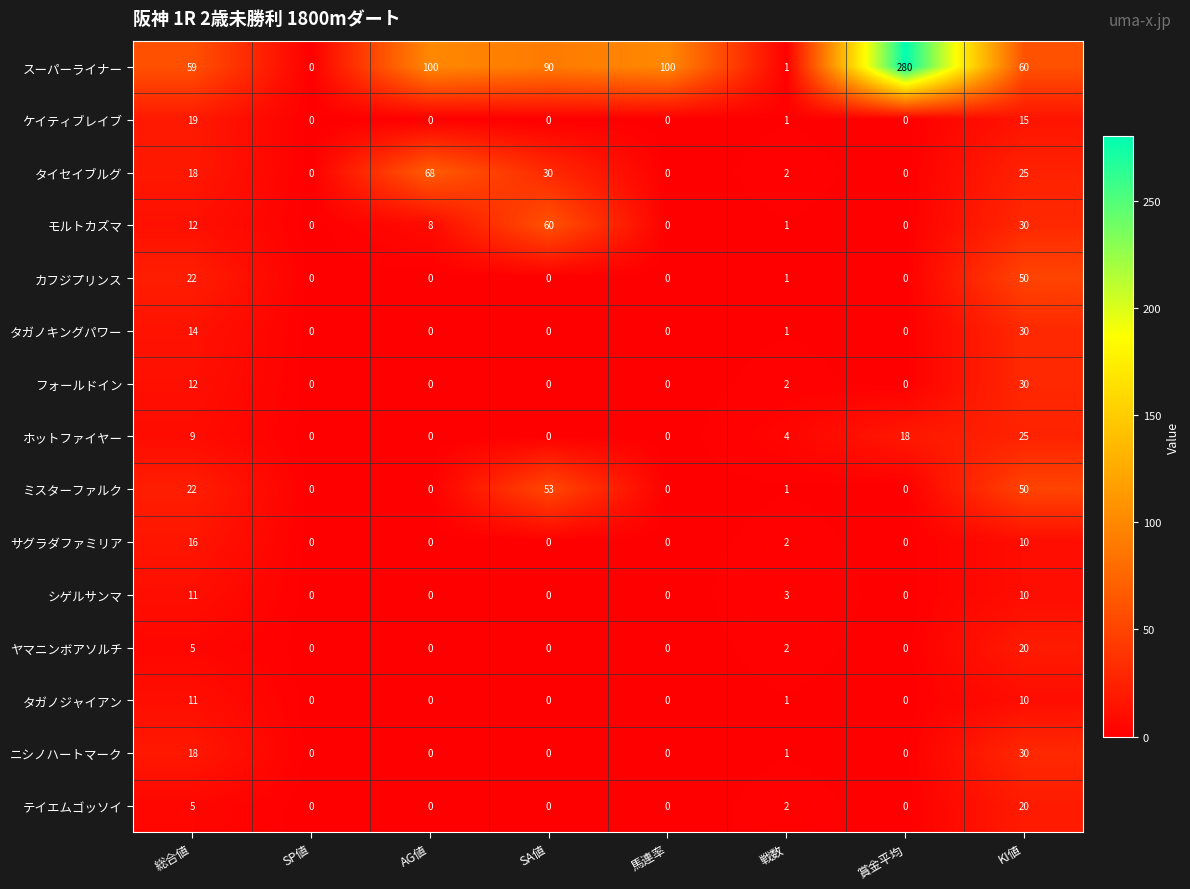

Which series changed the most between 総合値 and 馬連率?

スーパーライナー